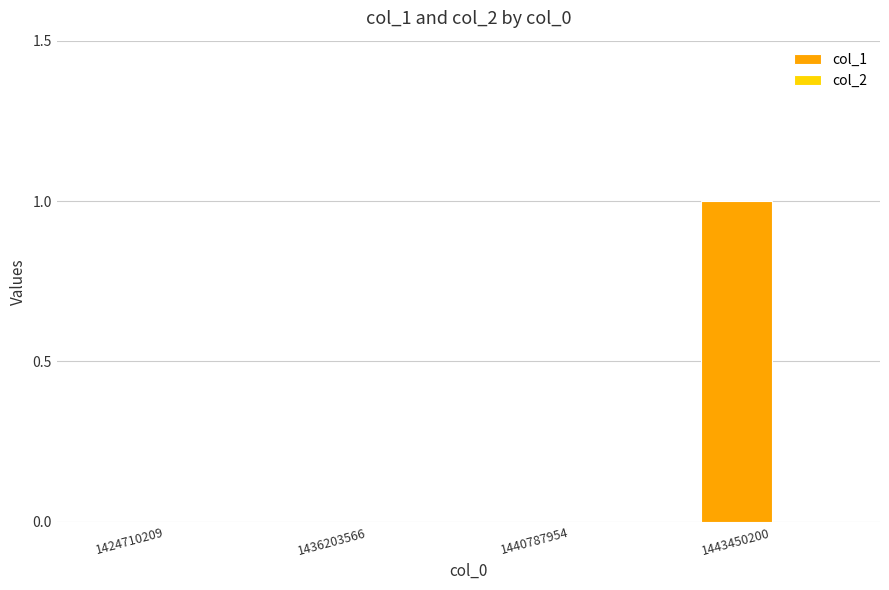

Reading left to right, list all the values displayed in this chart.

1424710209=0	1436203566=0	1440787954=0	1443450200=1